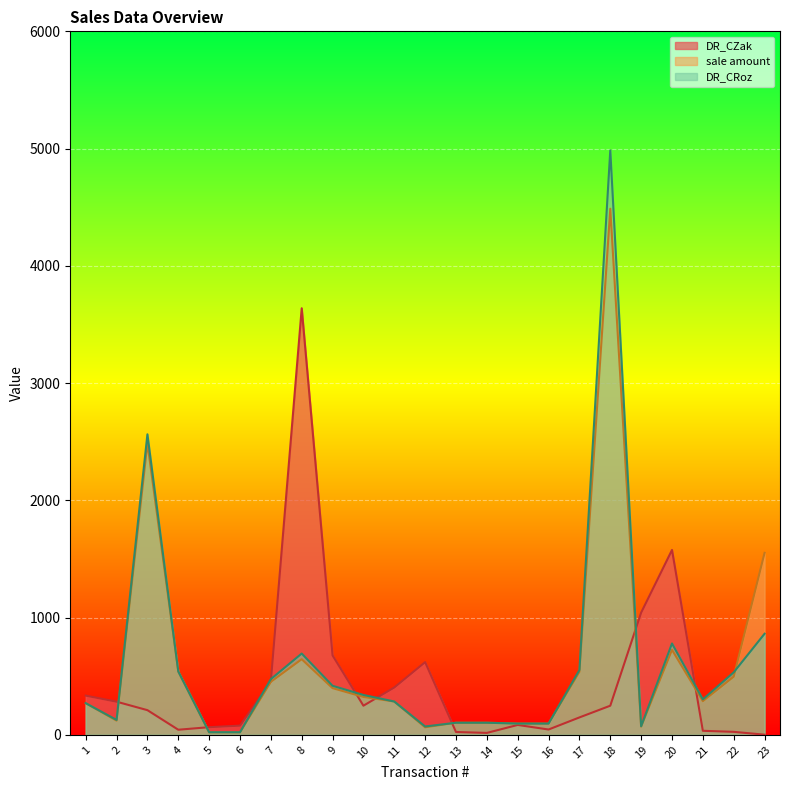

What is the difference between the highest and lowest values at 17?

404.7